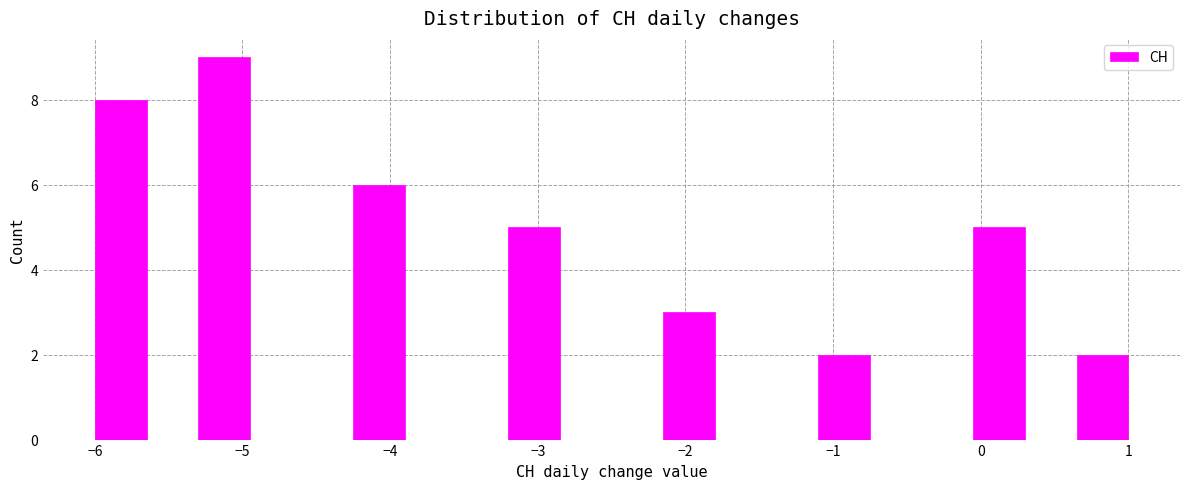

Read against the x-axis, roughly where is the centre of the tallest bar?

-5.1